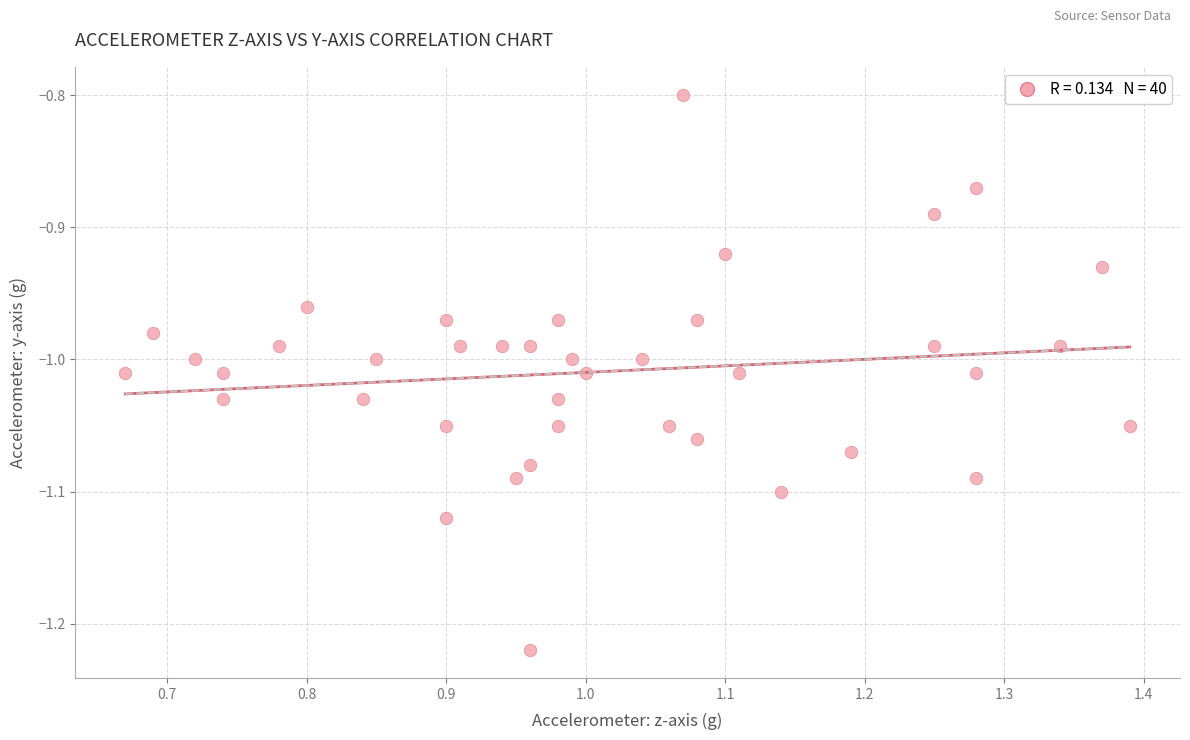

What is the range of X values (max minus min)?

0.7